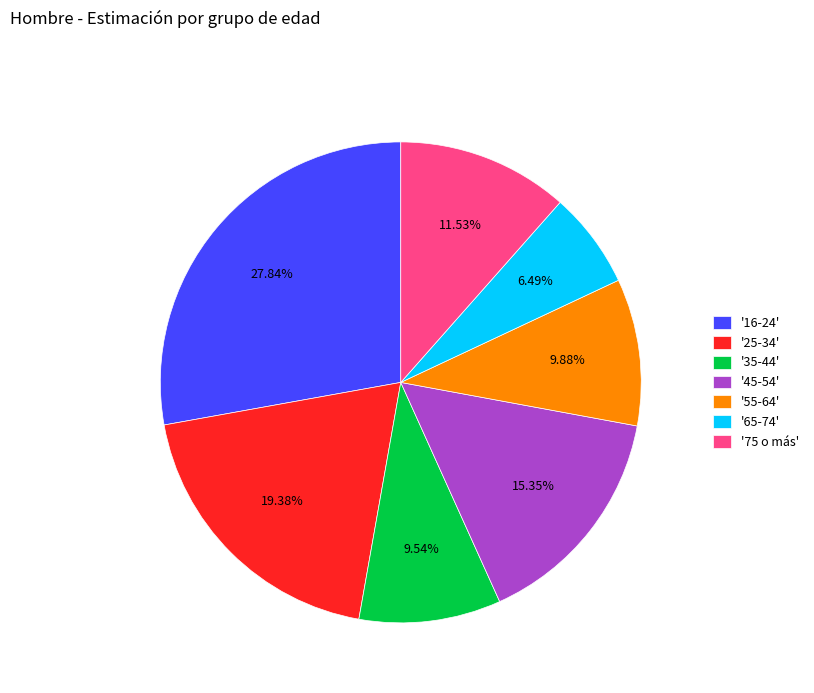

Does any single category account for the majority?

No